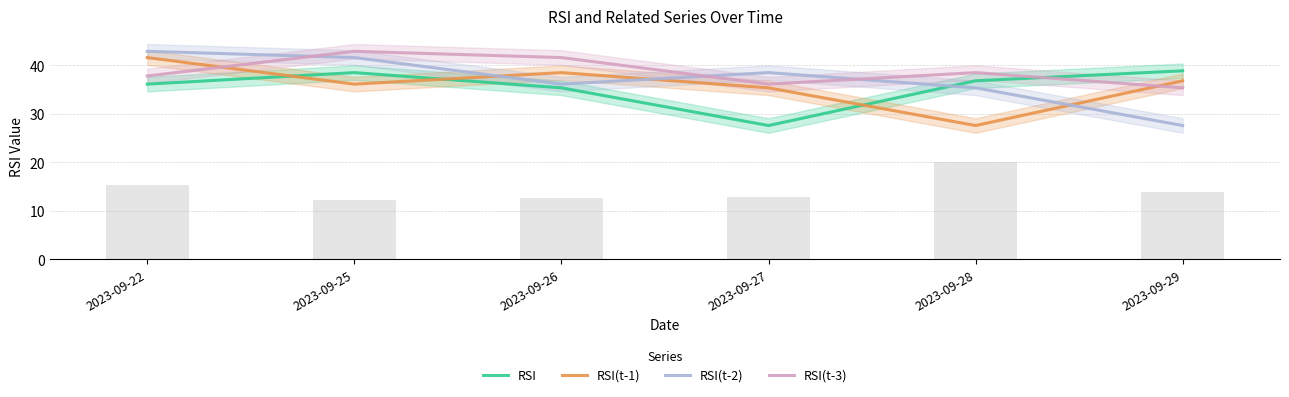

Where does the RSI series first go above 36?

2023-09-22